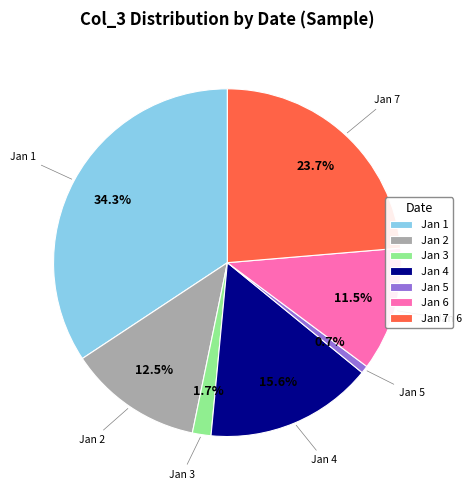

Rank the categories by value from highest to lowest.

Jan 1, Jan 7, Jan 4, Jan 2, Jan 6, Jan 3, Jan 5